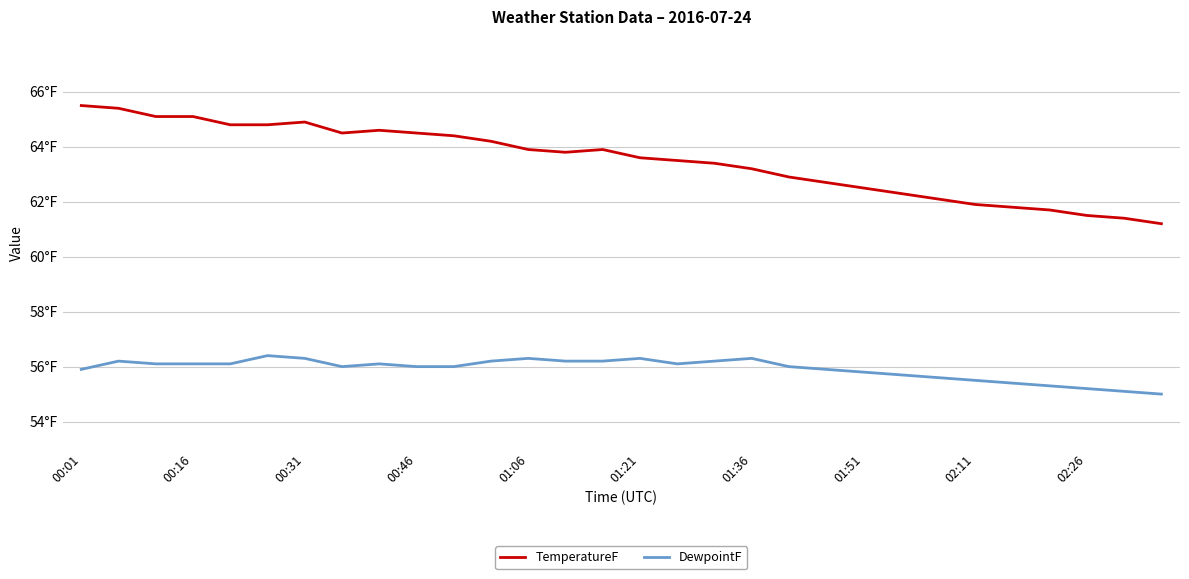

True or false: TemperatureF and DewpointF cross at least once.

False